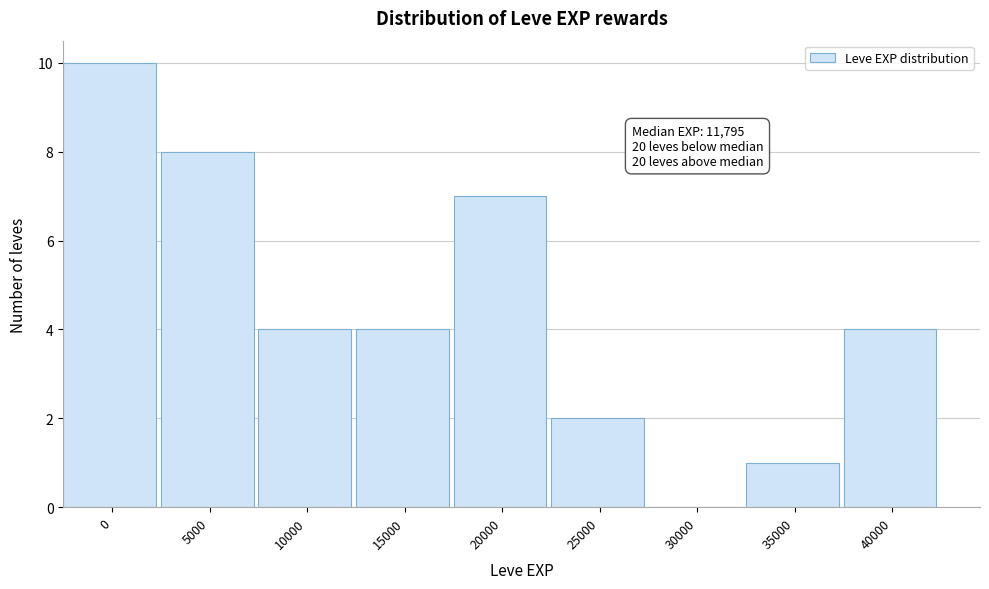

Reading left to right, list all the values displayed in this chart.

0=10	5000=8	10000=4	15000=4	20000=7	25000=2	30000=0	35000=1	40000=4